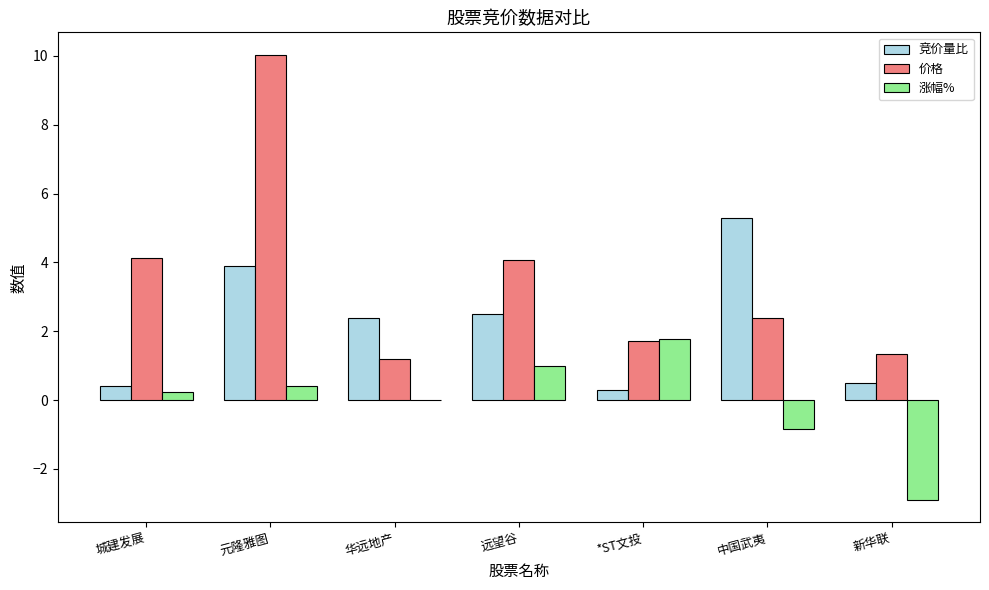

What is the sum of the 涨幅% values at 华远地产 and 远望谷?

1.0